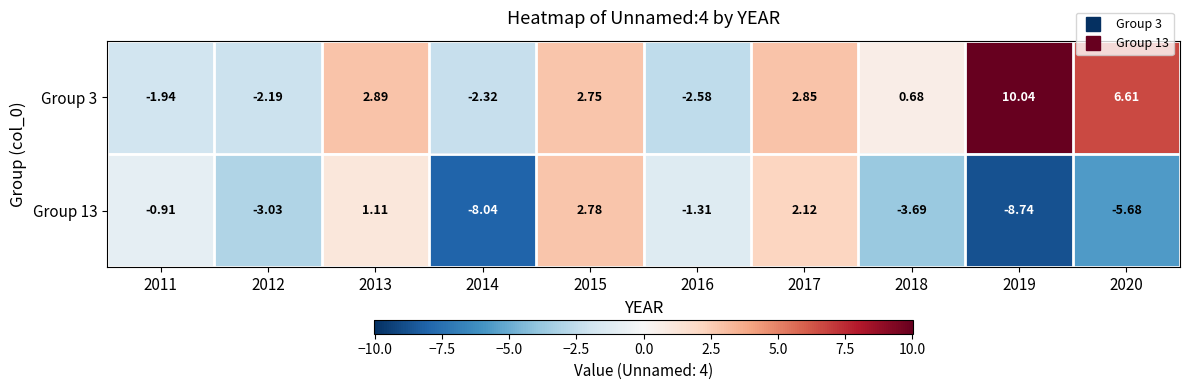

What is the minimum value shown in the chart?

-8.7